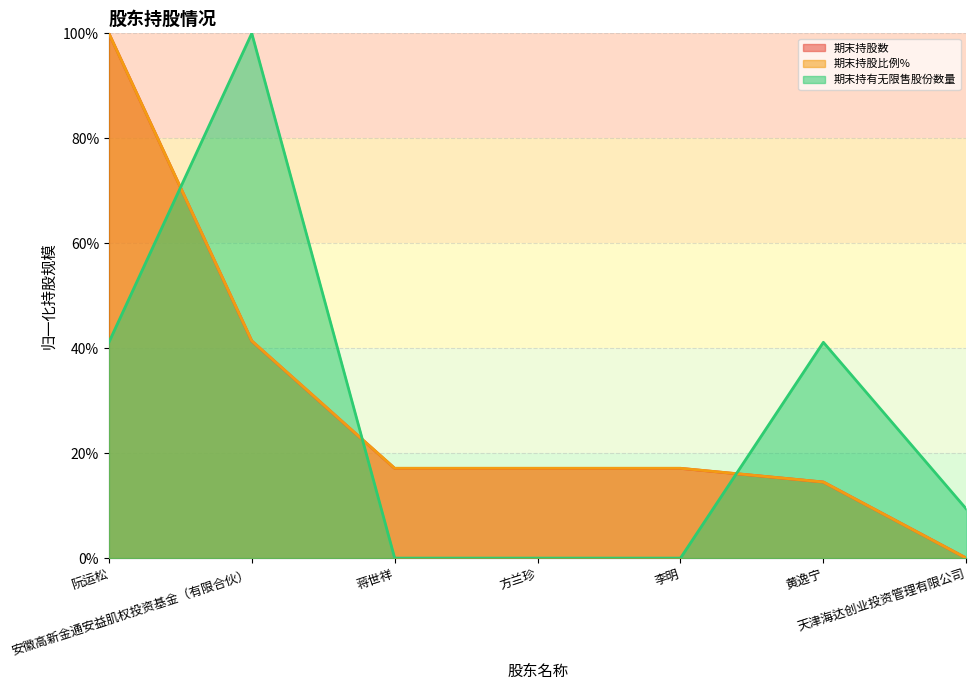

What is the difference between the highest and lowest values at 阮运松?

10685994.6